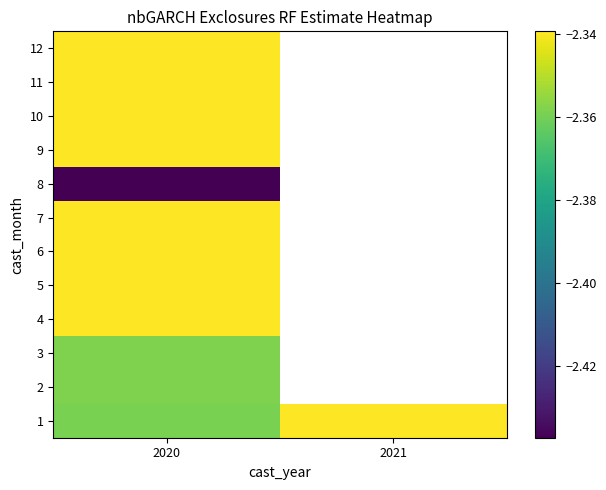

What is the minimum value shown in the chart?

-2.4